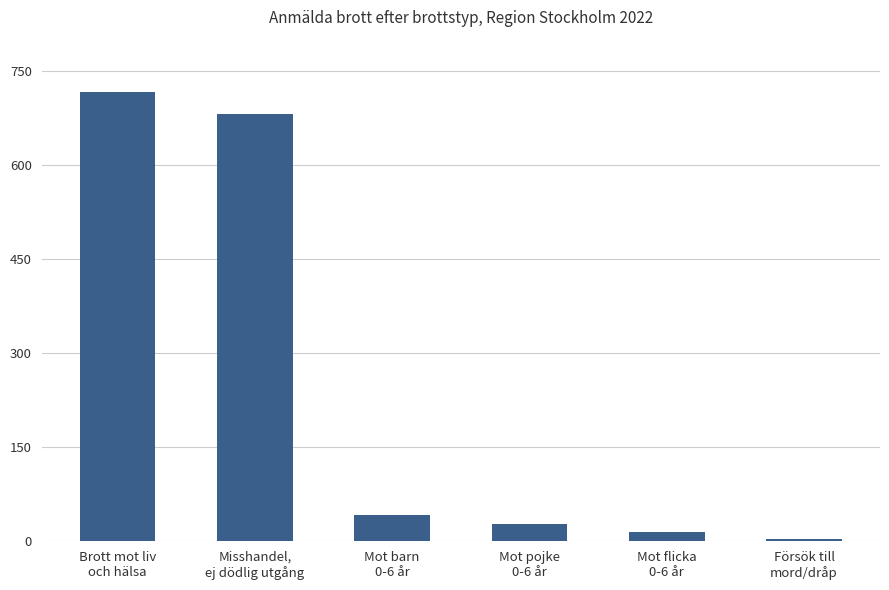

Between Försök till
mord/dråp and Misshandel,
ej dödlig utgång, which is larger?

Misshandel,
ej dödlig utgång